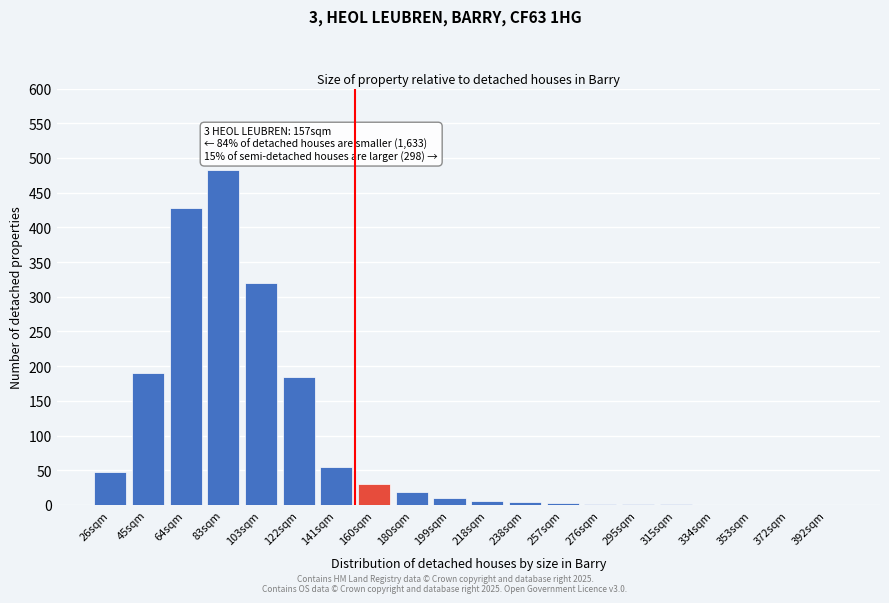

What is the sum of the values at 353sqm and 122sqm?

185